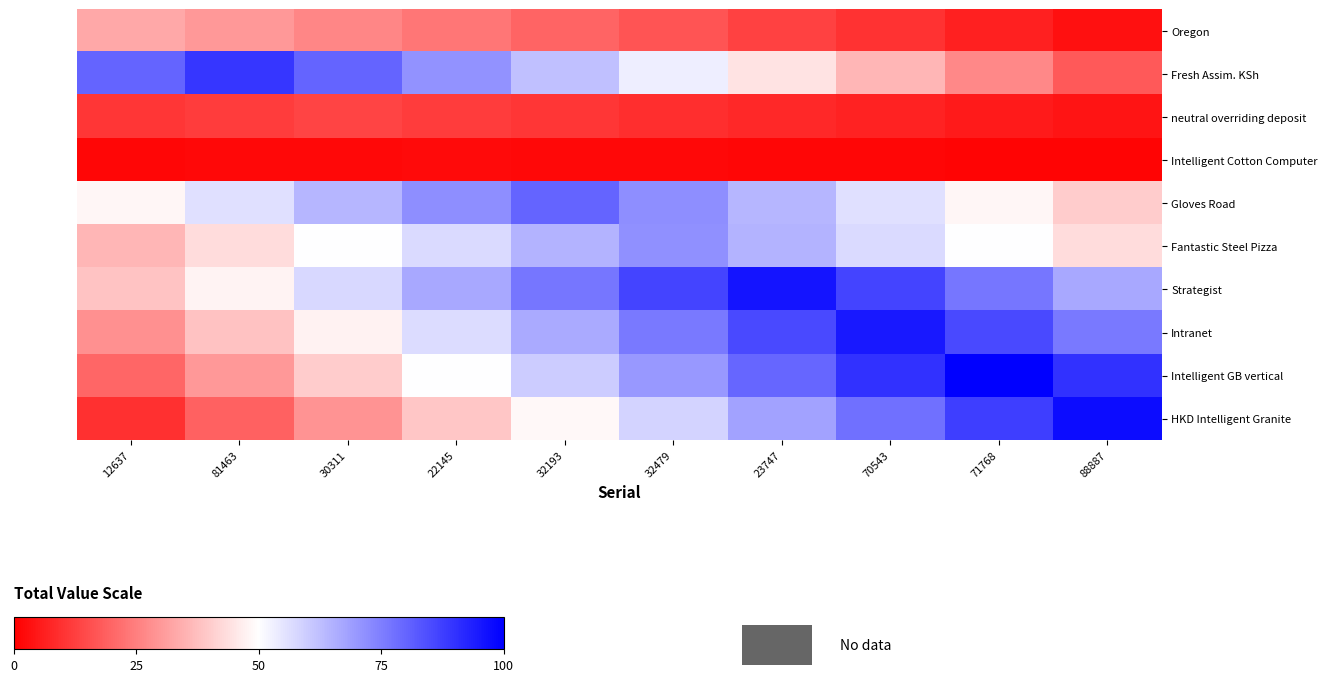

Which series has the widest spread of values?

HKD Intelligent Granite